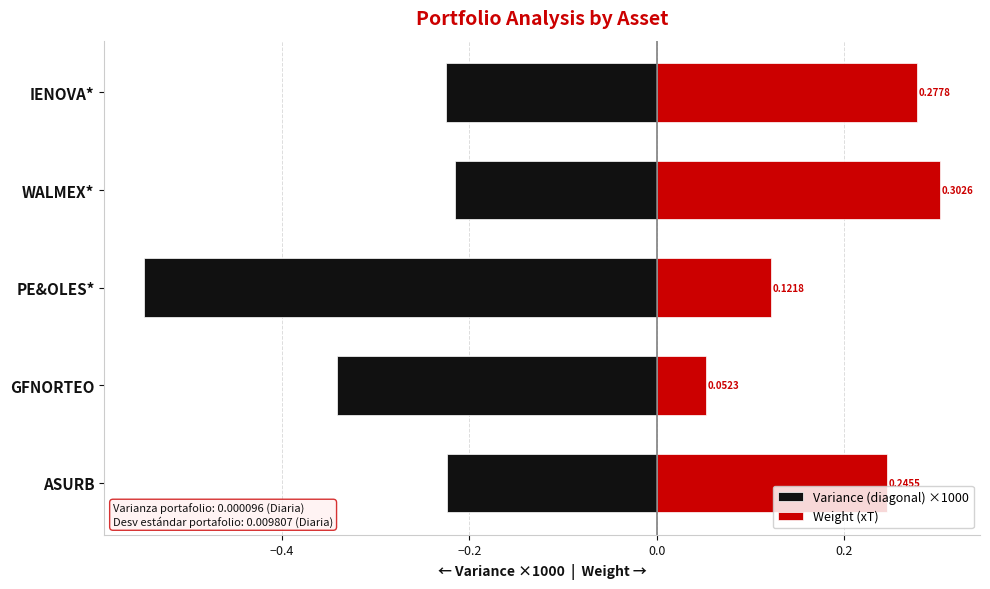

How many groups of bars are there?

5